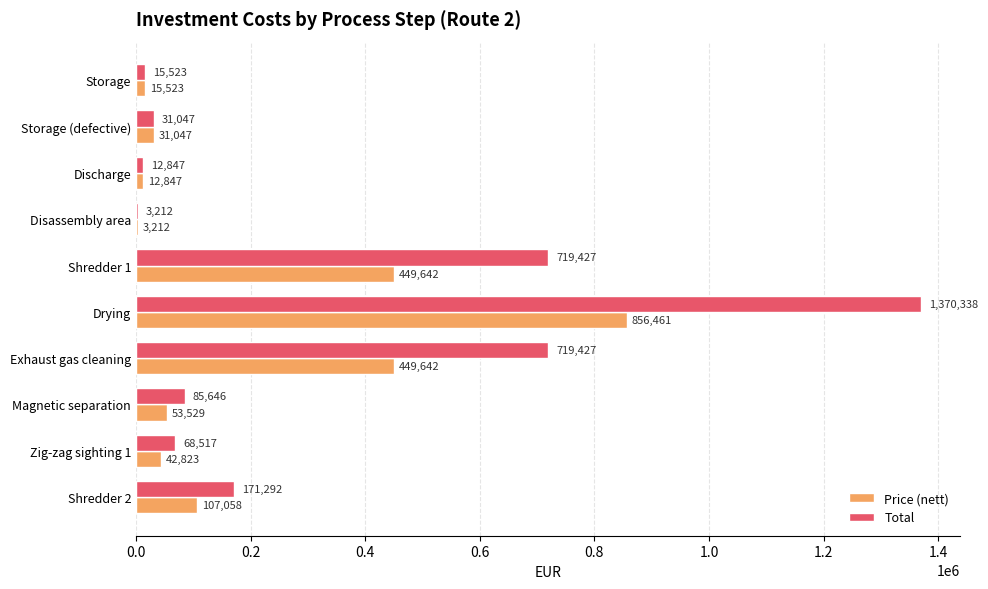

Is it true that Total equals 151962.1 at Magnetic separation?

False